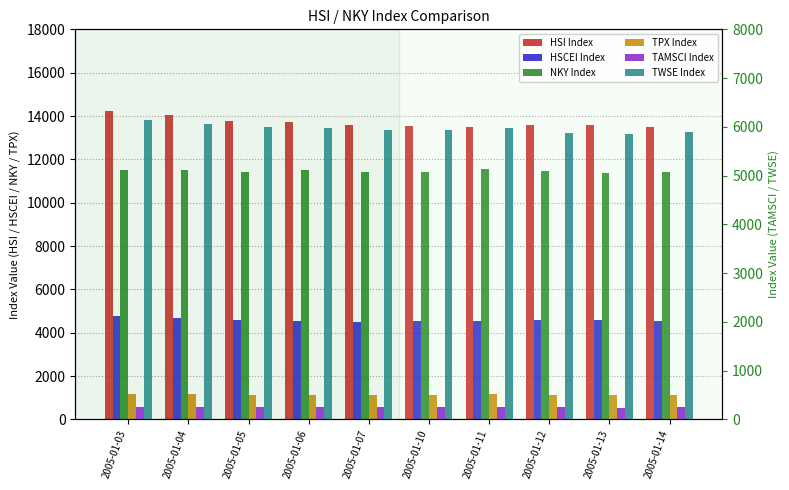

Which series changed the most between 2005-01-07 and 2005-01-11?

NKY Index